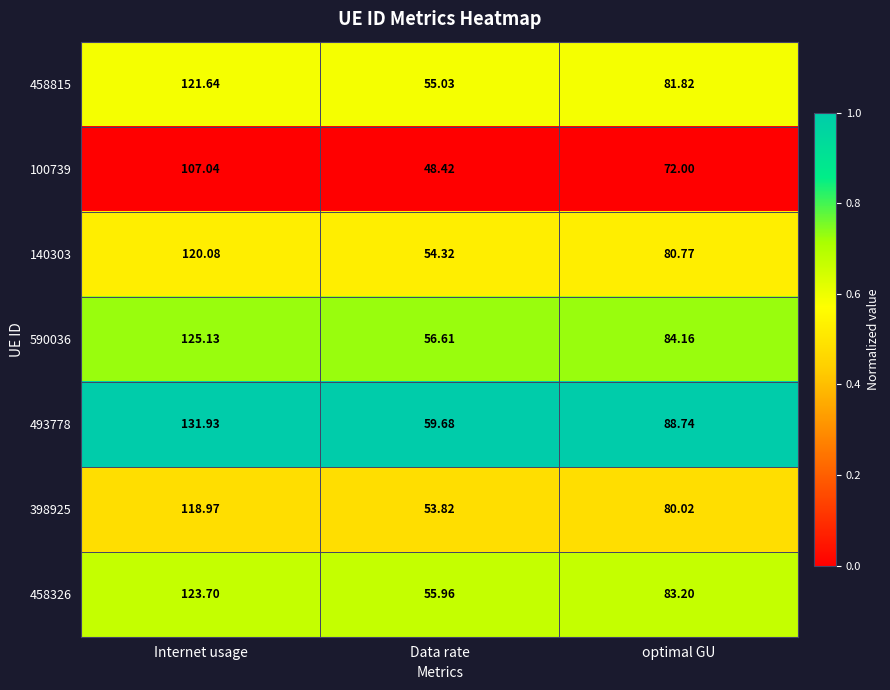

What is the difference between the highest and lowest values at optimal GU?

16.7